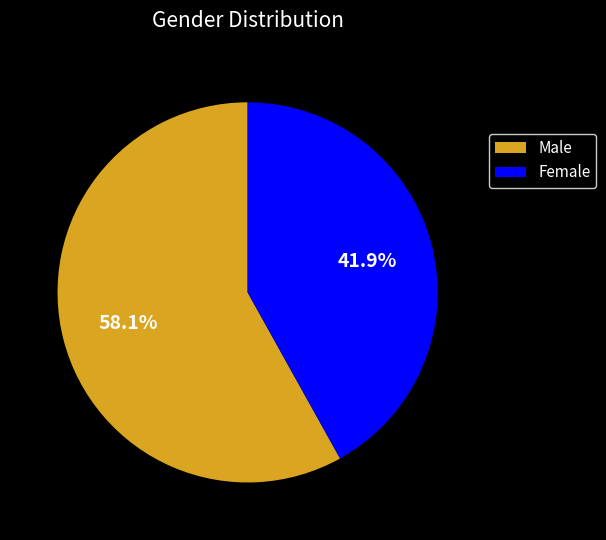

Rank the categories by value from lowest to highest.

Female, Male